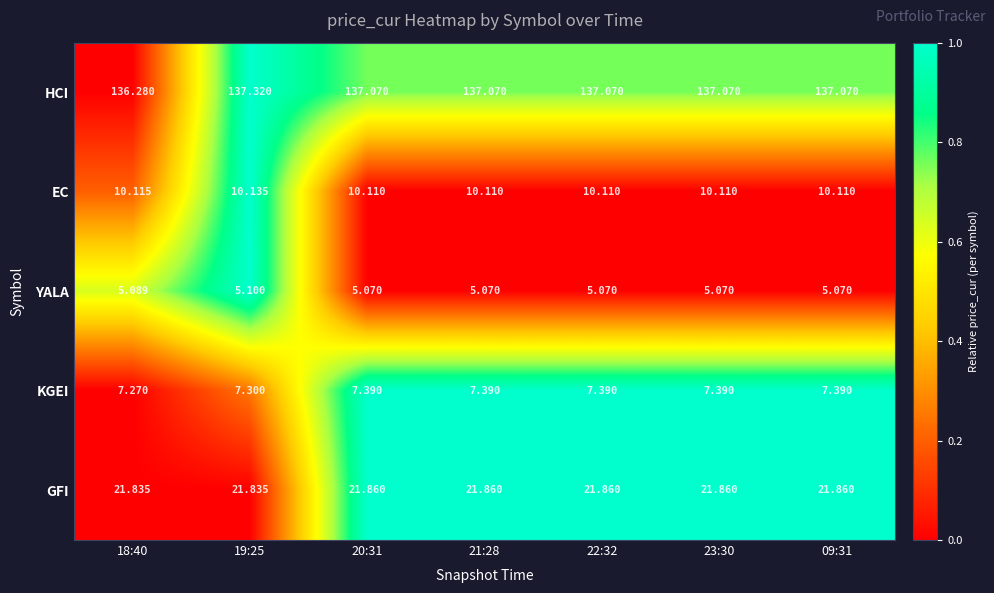

Between 18:40 and 09:31, which series saw the biggest shift?

HCI